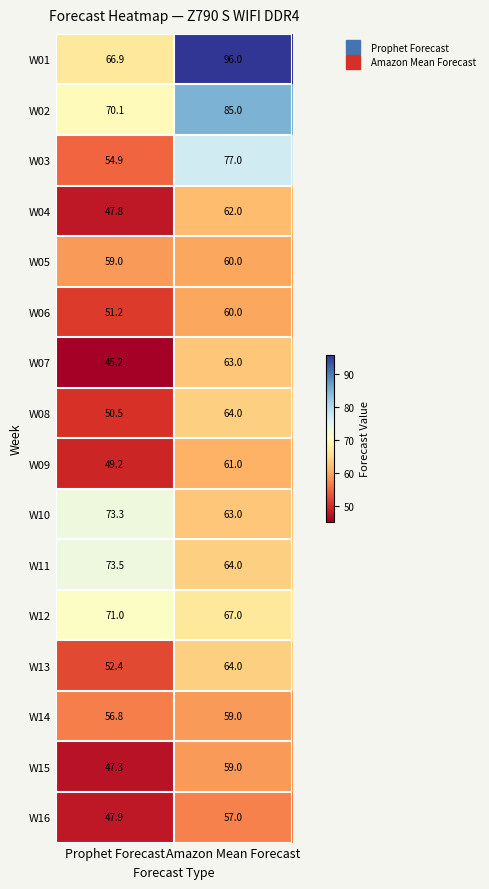

What is the sum of the W07 values at Prophet Forecast and Amazon Mean Forecast?

108.2